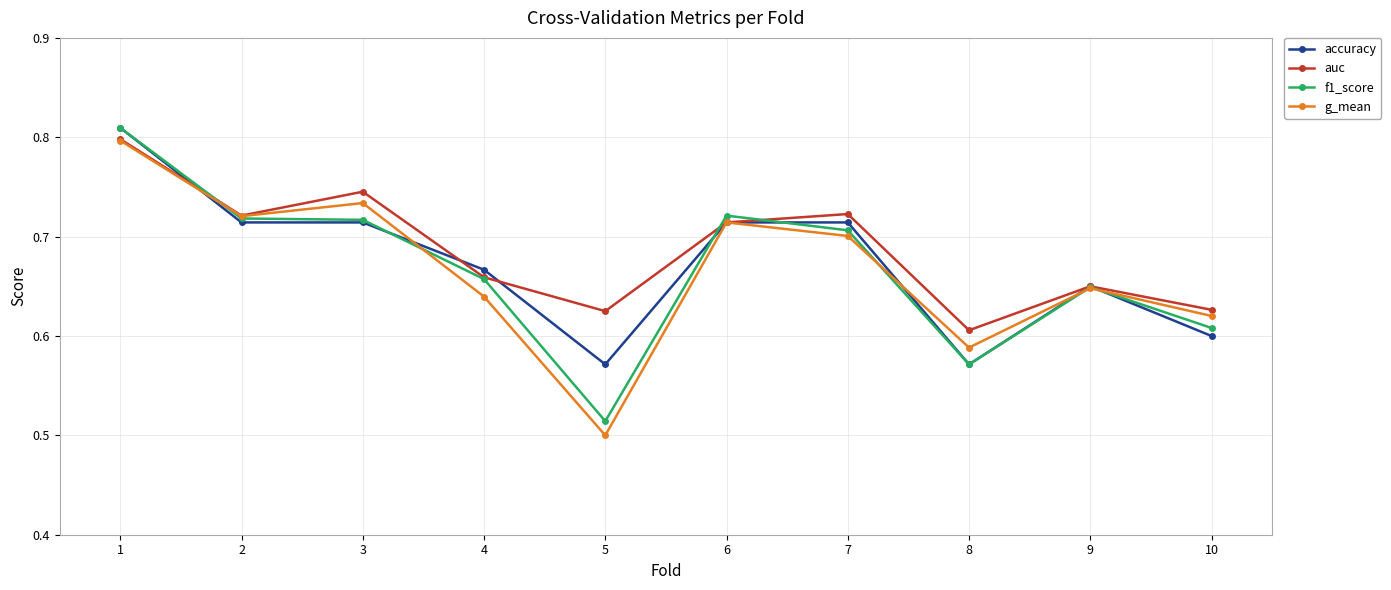

Which category has the lowest value in the f1_score series?

5